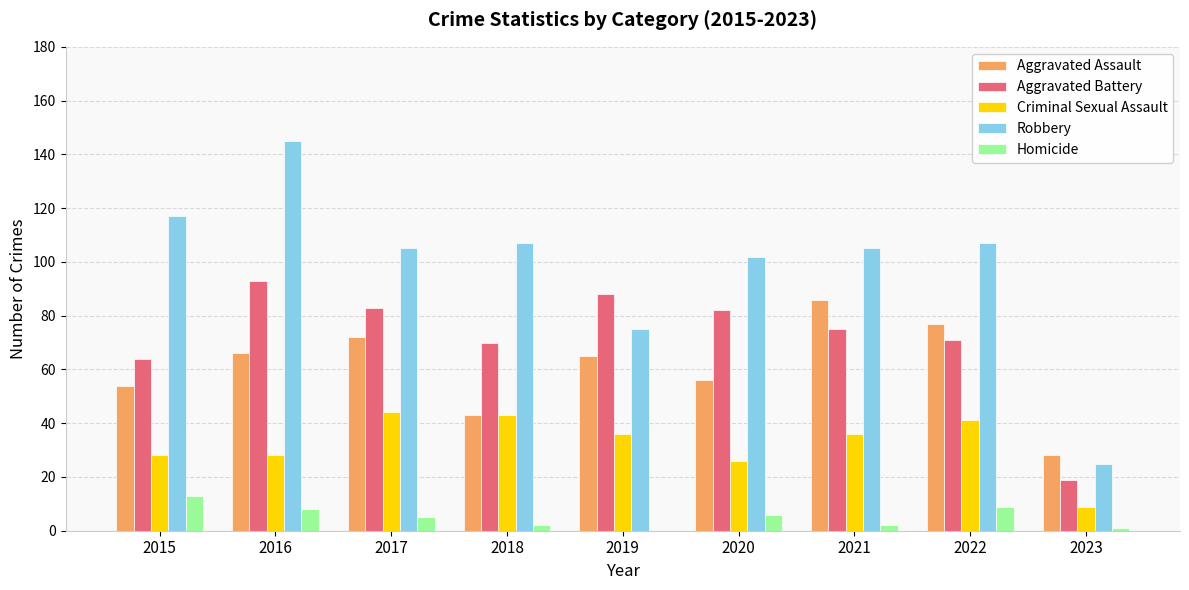

How many groups of bars are there?

9